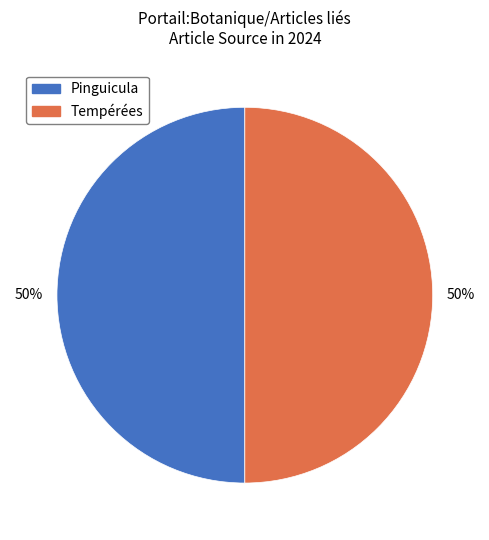

Is it true that Pinguicula is 37% of the pie?

False